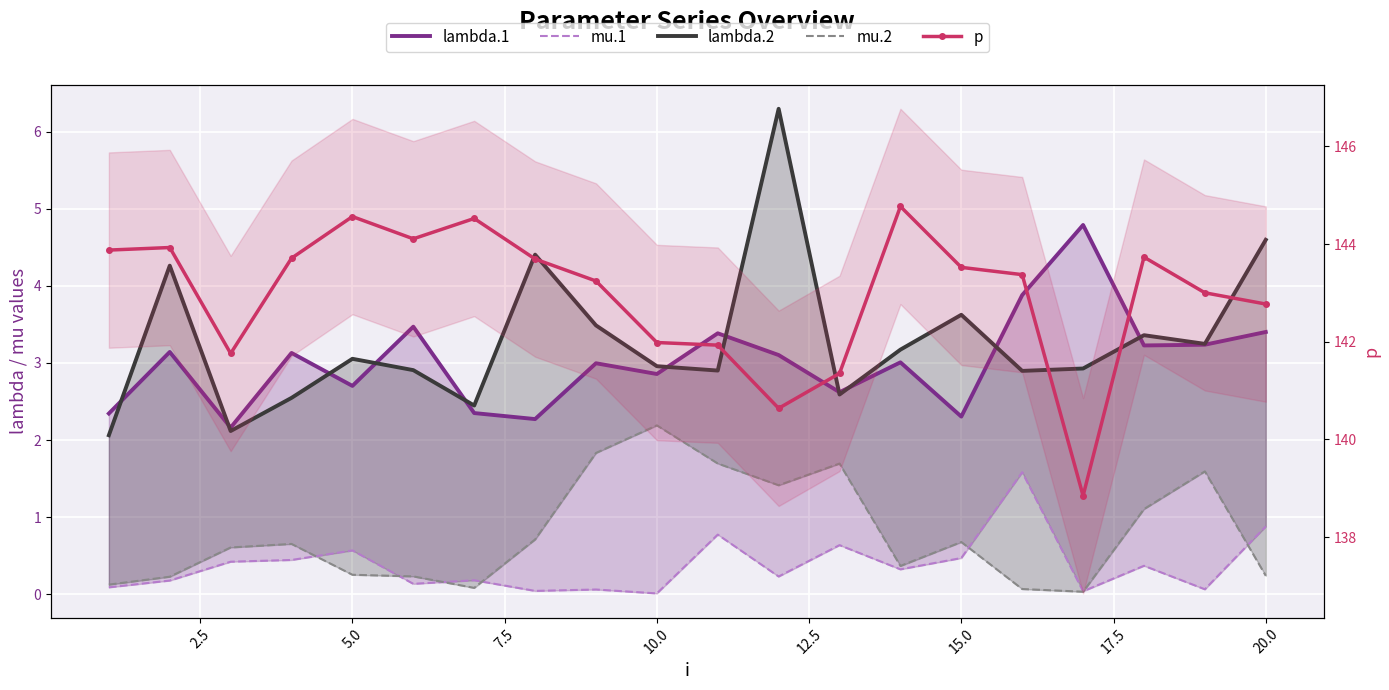

How many distinct data groups are displayed?

5